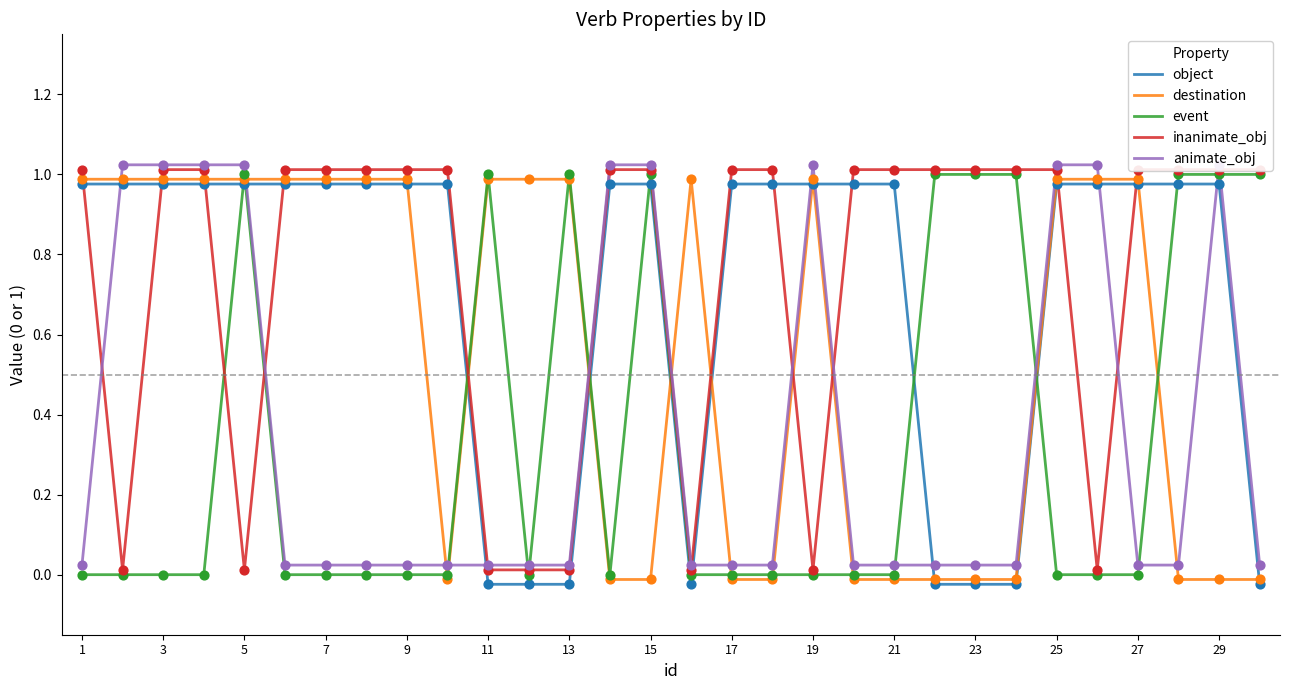

What are all the series names shown in the legend?

object, destination, event, inanimate_obj, animate_obj